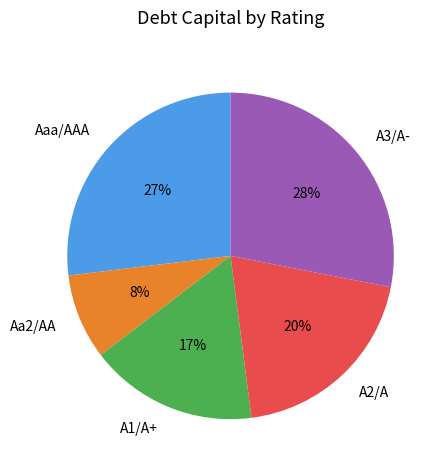

Which has a higher value, A1/A+ or Aaa/AAA?

Aaa/AAA